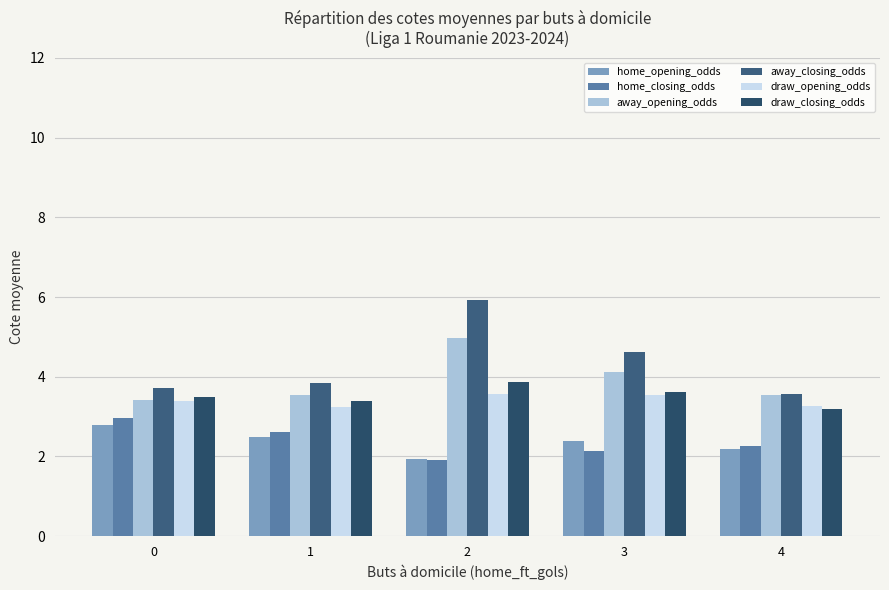

Which series has the largest total across all categories?

away_closing_odds